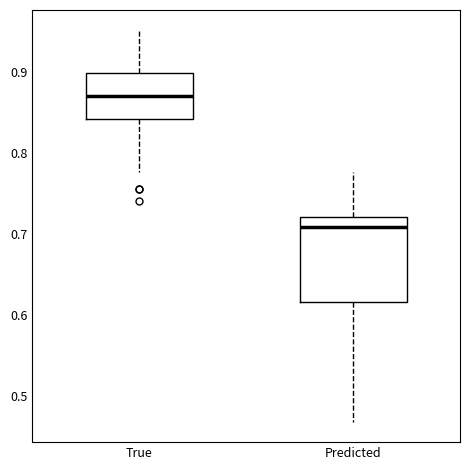

Reading left to right, read every box against the y-axis: the position of its median line, the range the box covers, and the ends of its whiskers. The values are not printed on the chart, so give them approximately, as read against the axis.

True: median 0.87, box 0.84 to 0.90, whiskers 0.78 to 0.95
Predicted: median 0.71, box 0.62 to 0.72, whiskers 0.47 to 0.78